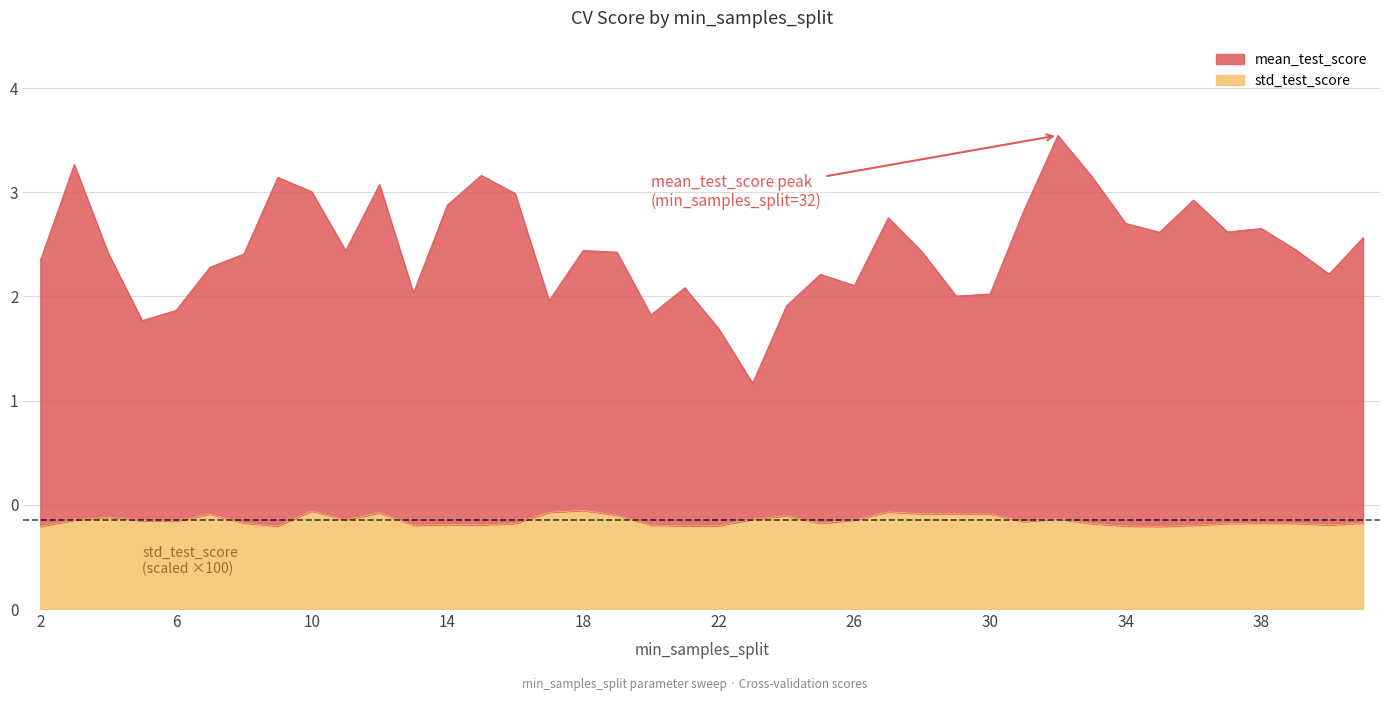

True or false: std_test_score and mean_test_score intersect in this chart.

False